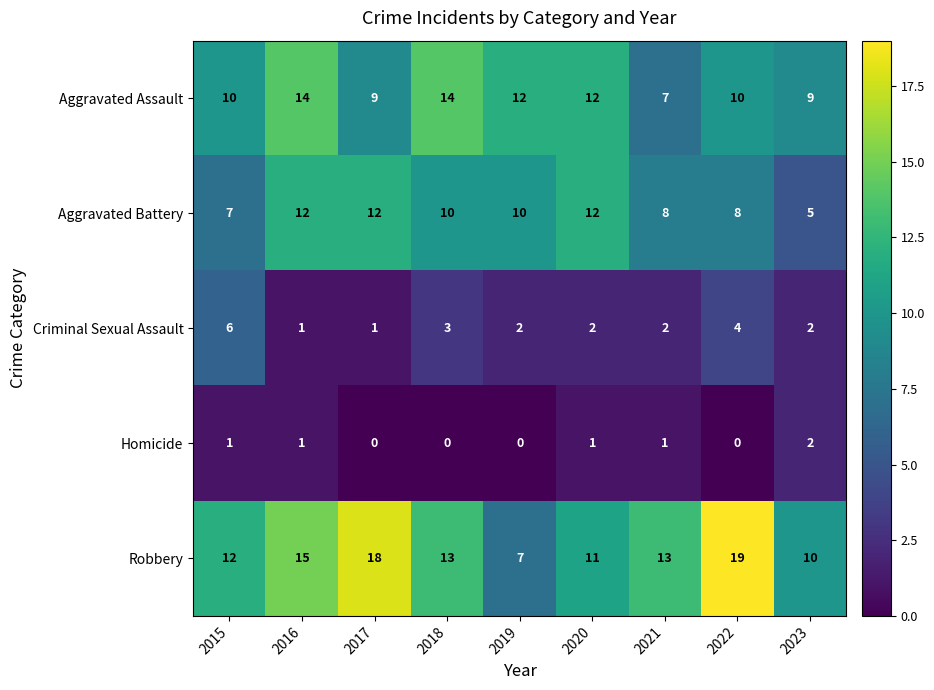

What is the difference between the maximum and minimum values in the Aggravated Battery series?

7